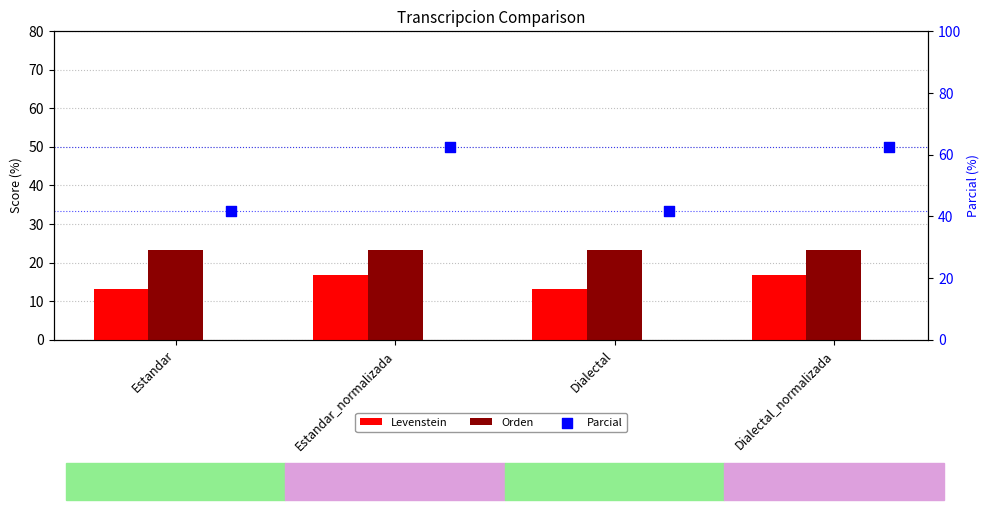

Which series has the largest total across all categories?

Parcial